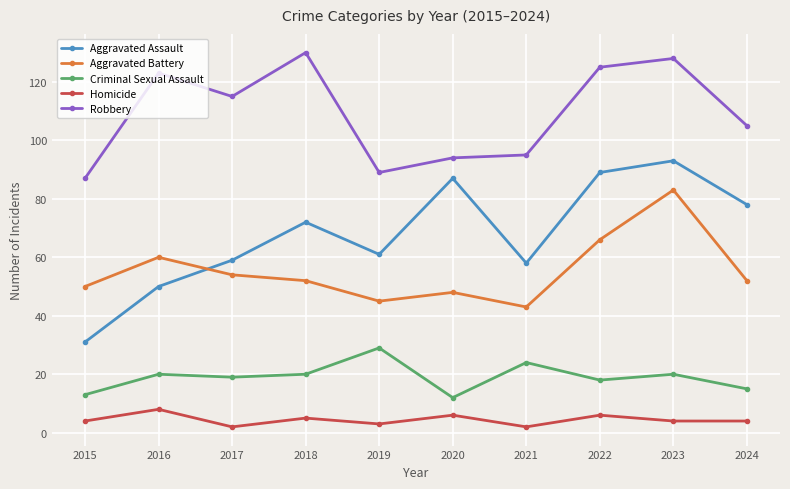

What is the sum of the Aggravated Assault values at 2018 and 2021?

130